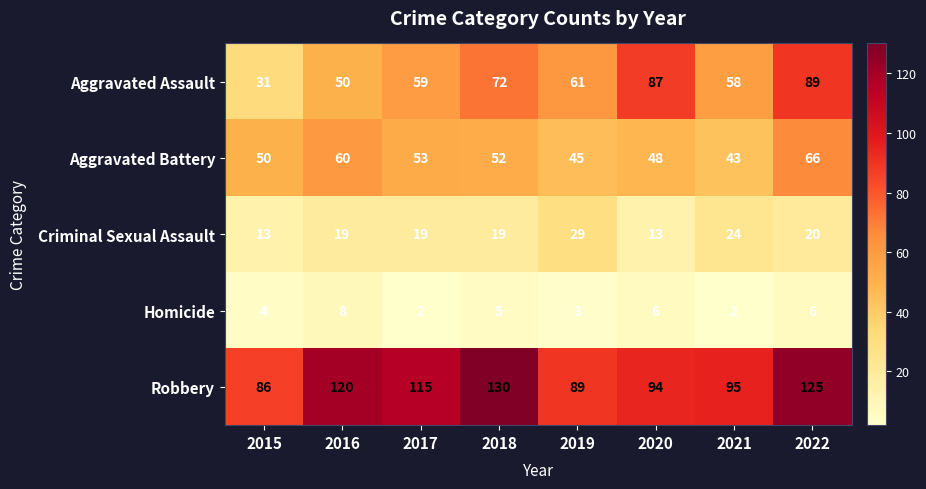

What is the difference between the Robbery values at 2021 and 2015?

9